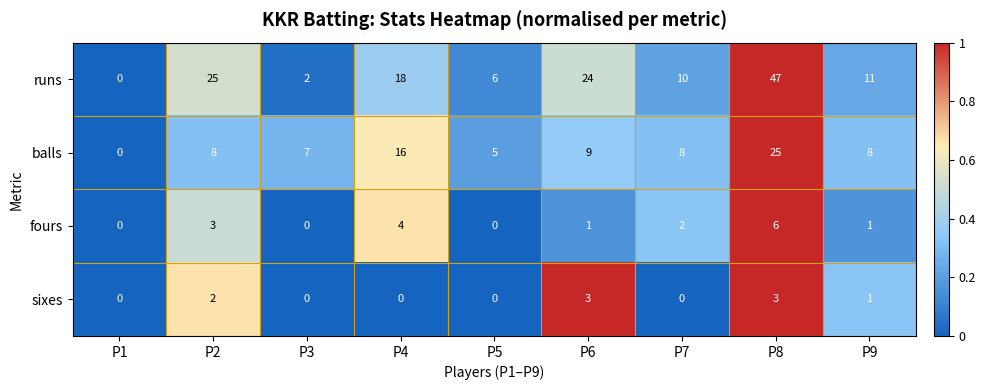

Which label corresponds to the largest value in the chart?

P8